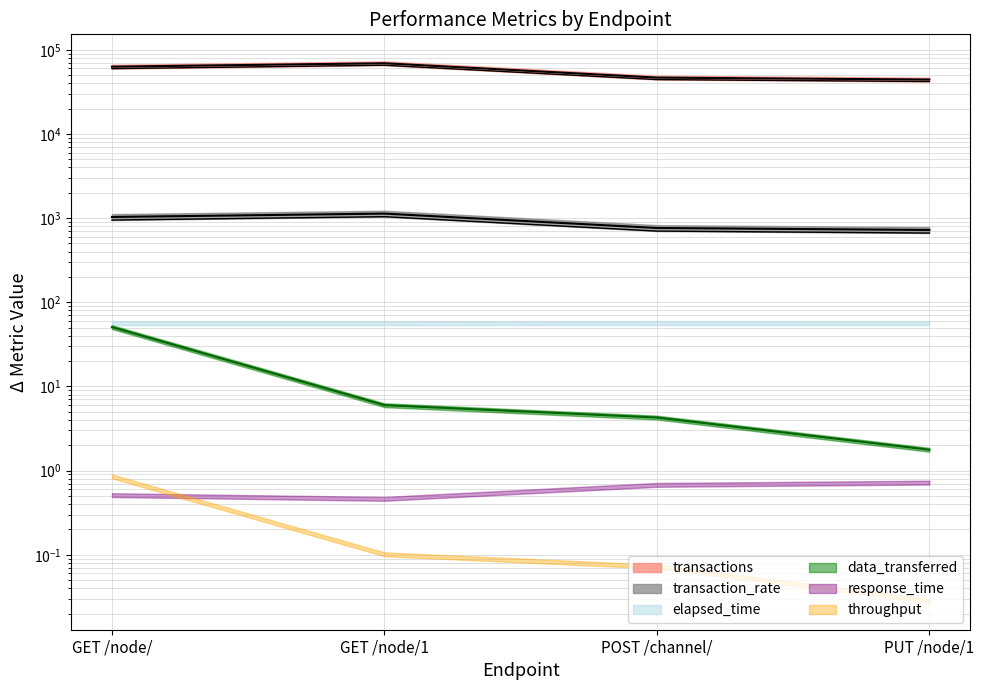

At which category does the chart reach its minimum across all series?

PUT /node/1